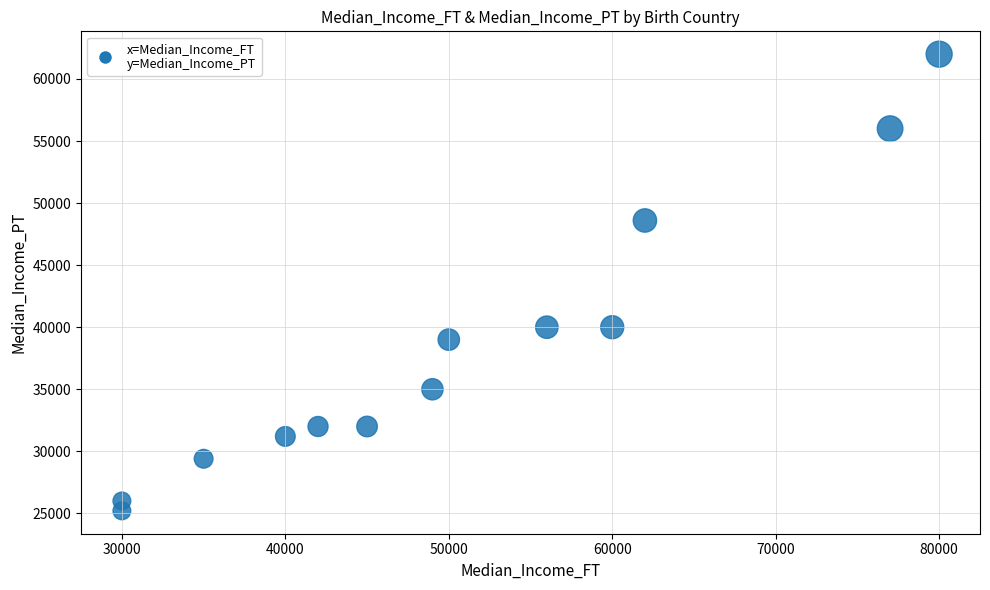

What is the range of X values (max minus min)?

50000